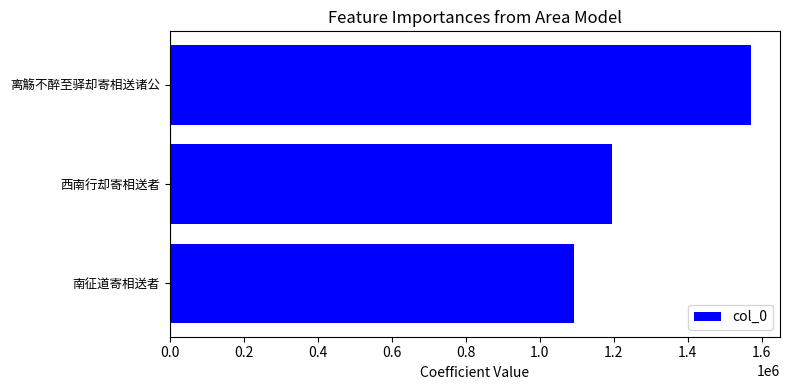

How many bars are there in total?

3